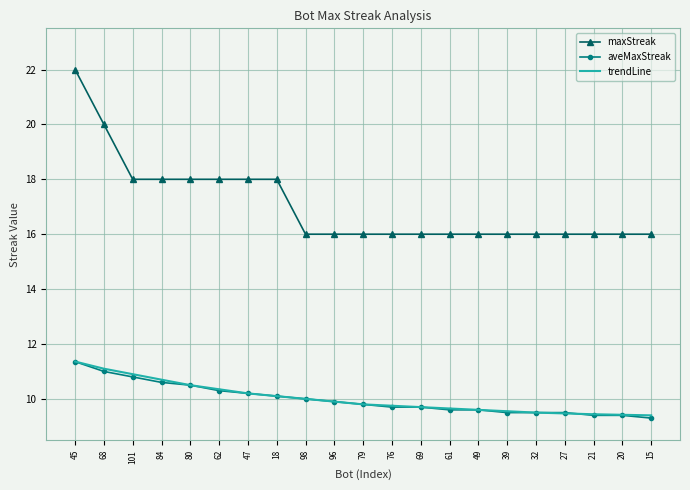

Is it true that aveMaxStreak equals 2.6 at 20?

False